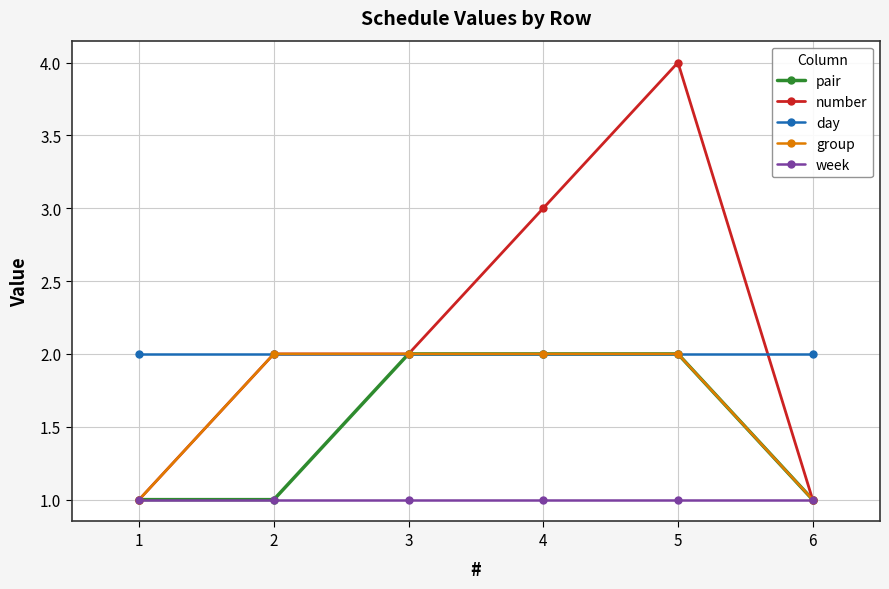

Which series has the largest total across all categories?

number